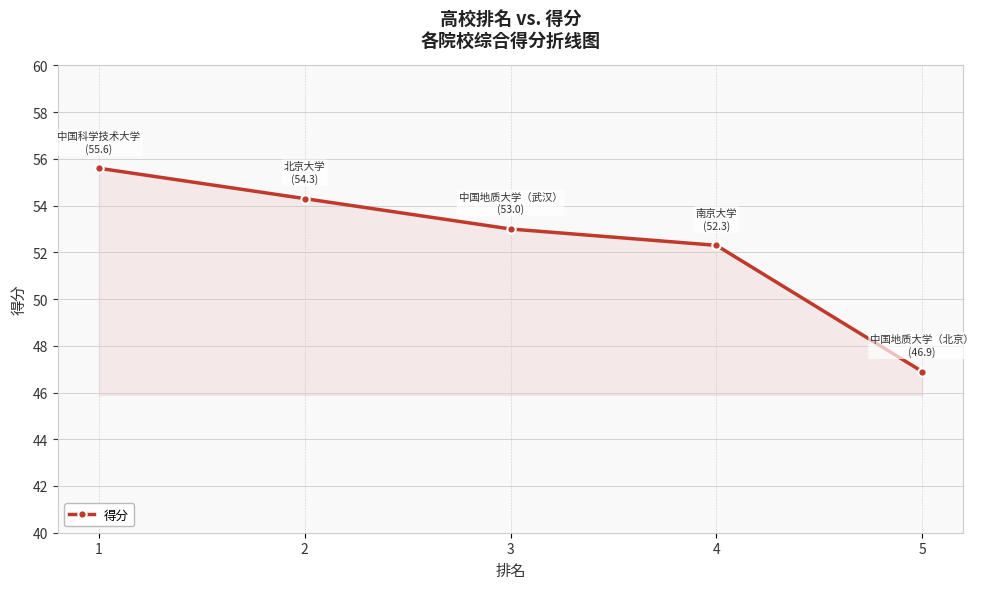

What is the minimum value shown in the chart?

46.9